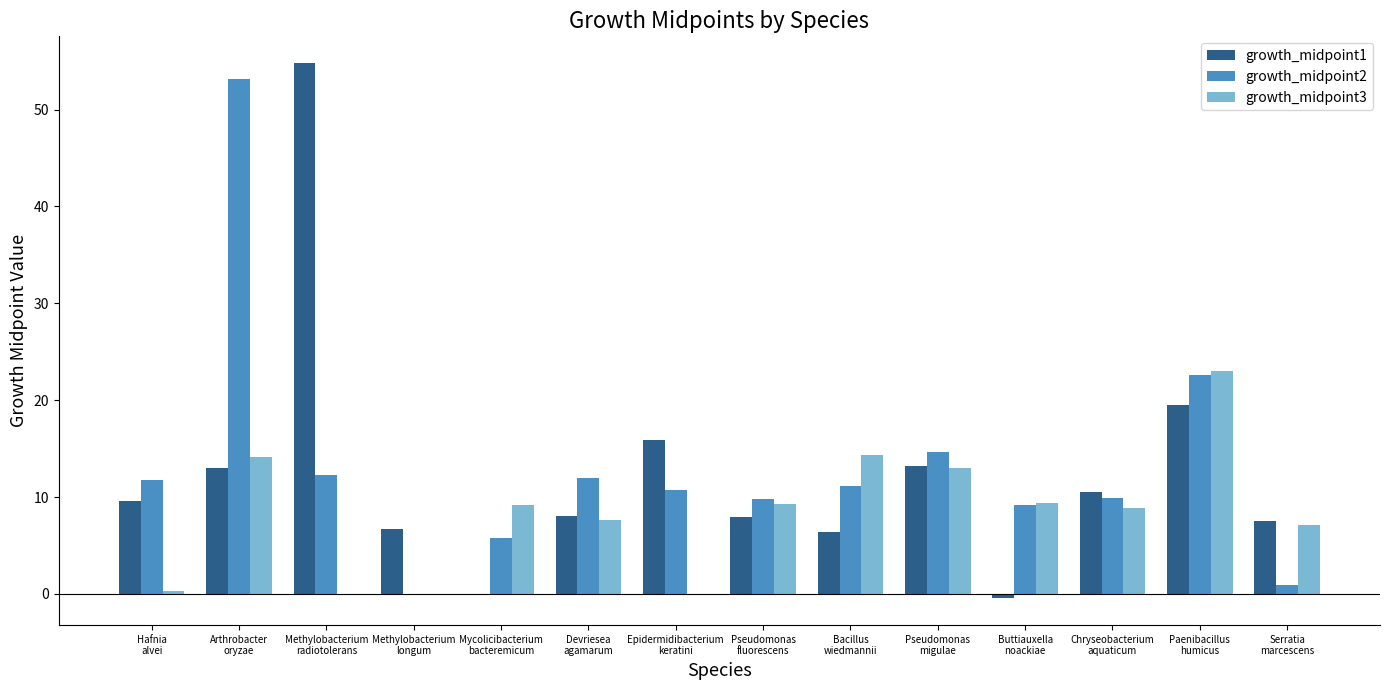

Which series has the largest total across all categories?

growth_midpoint2